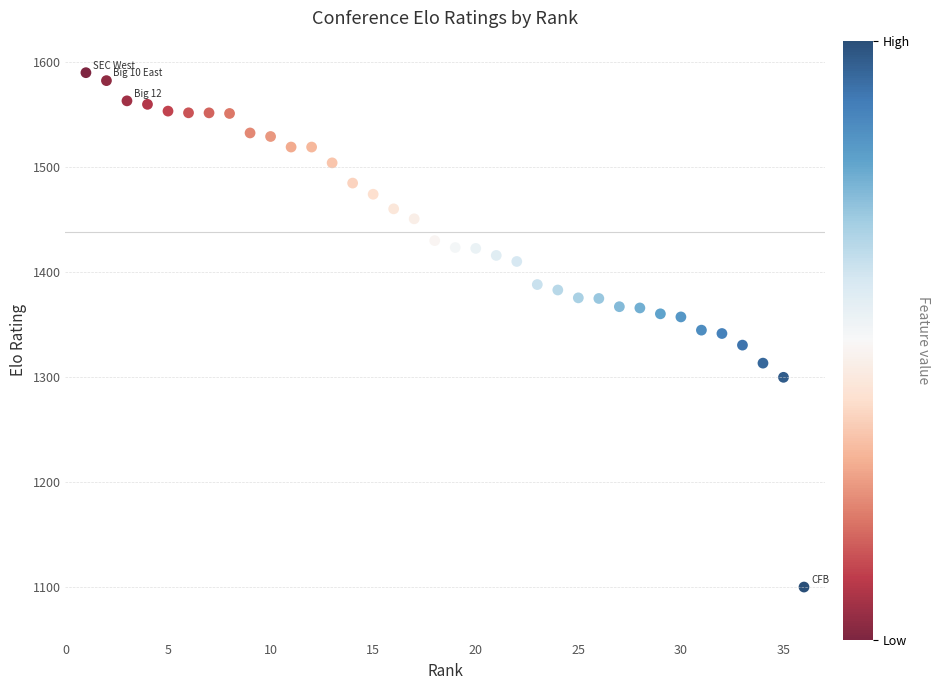

What is the range of Y values (max minus min)?

489.5